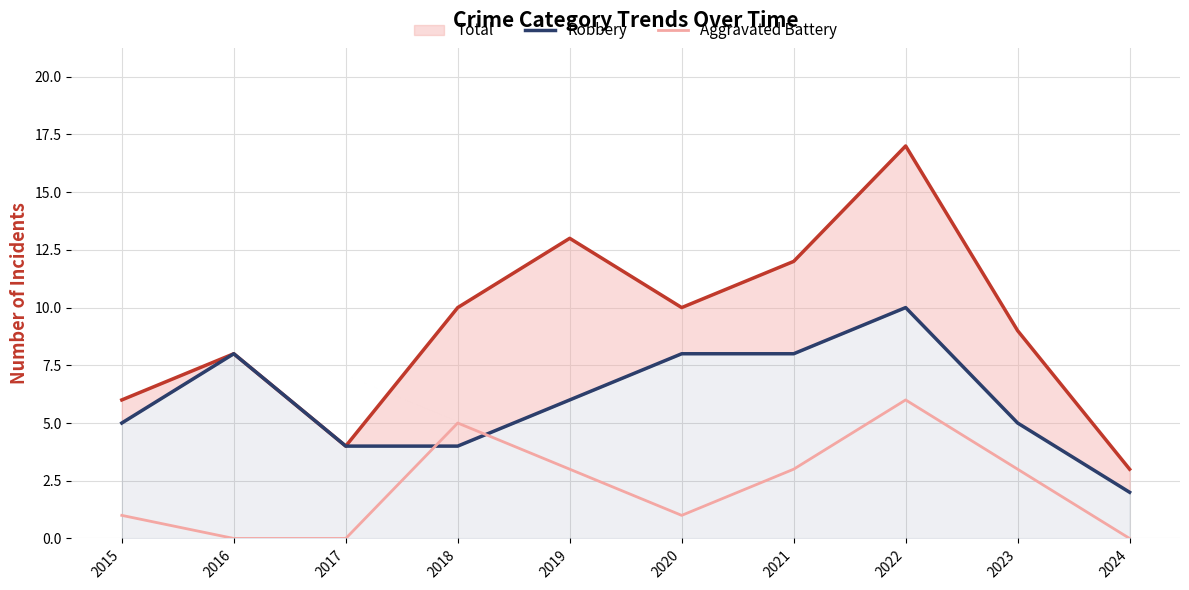

True or false: Aggravated Battery has a value of 3 at 2019.

True